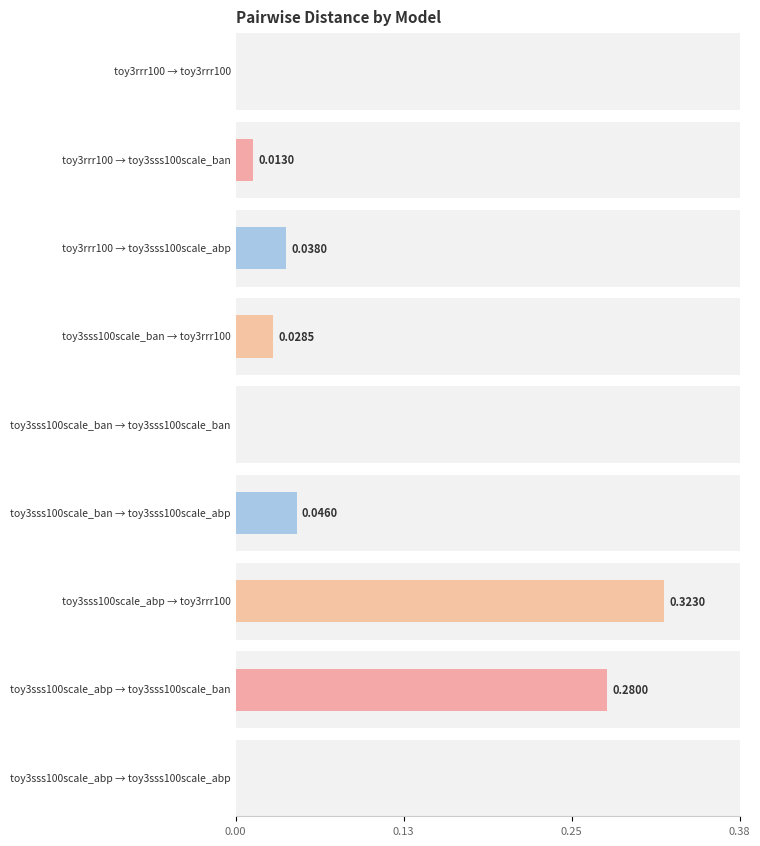

True or false: toy3sss100scale_abp has a value of 0.0 at toy3sss100scale_ban.

False